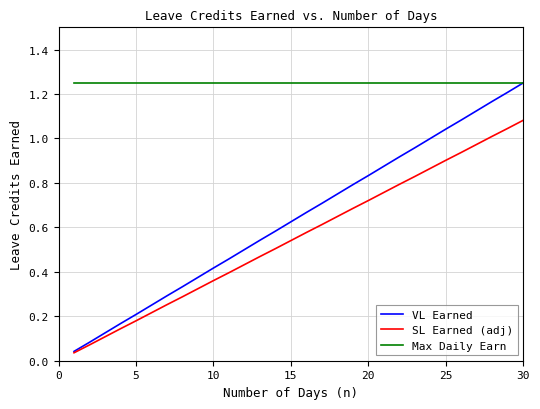

True or false: SL Earned (adj) and Max Daily Earn intersect in this chart.

False